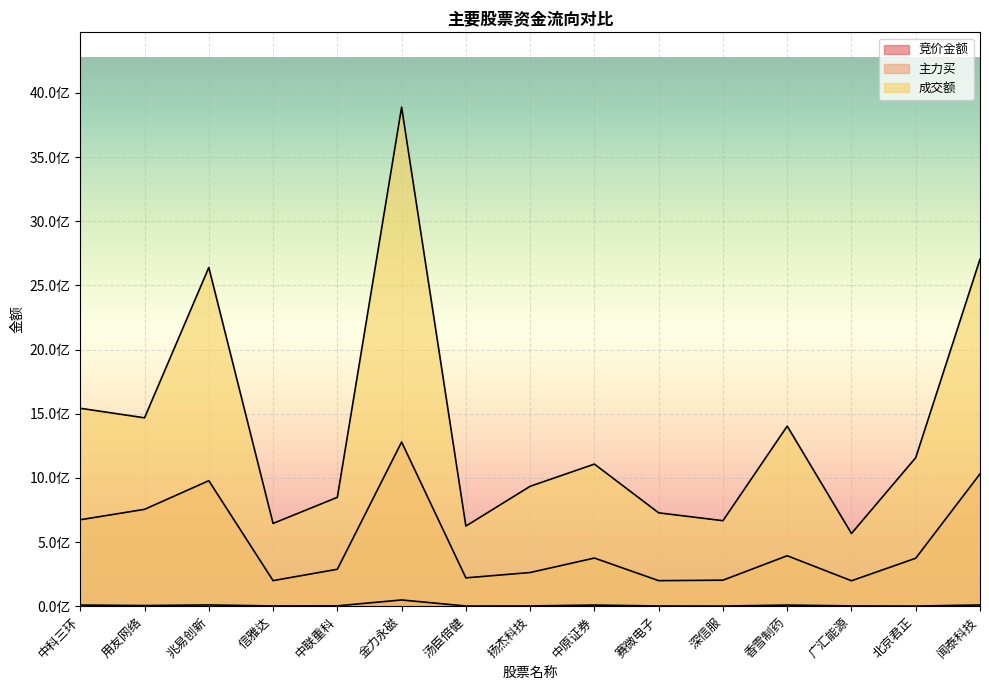

Which series has the largest range (max minus min)?

成交额